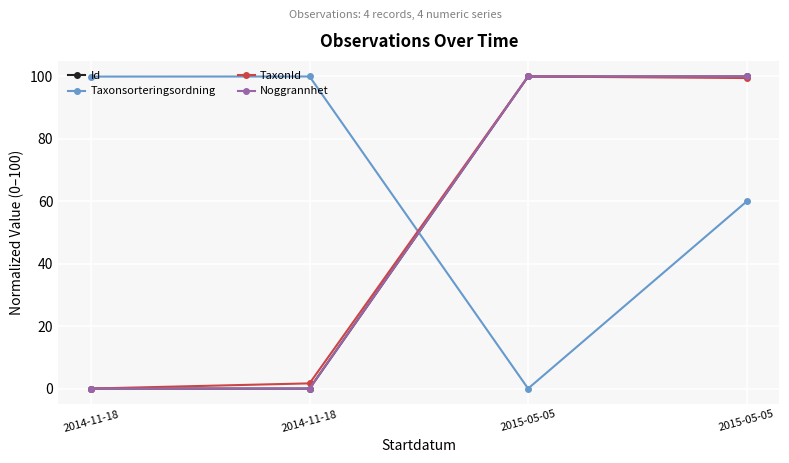

What is the sum of the Noggrannhet values at 2015-05-05 and 2014-11-18?

100.0